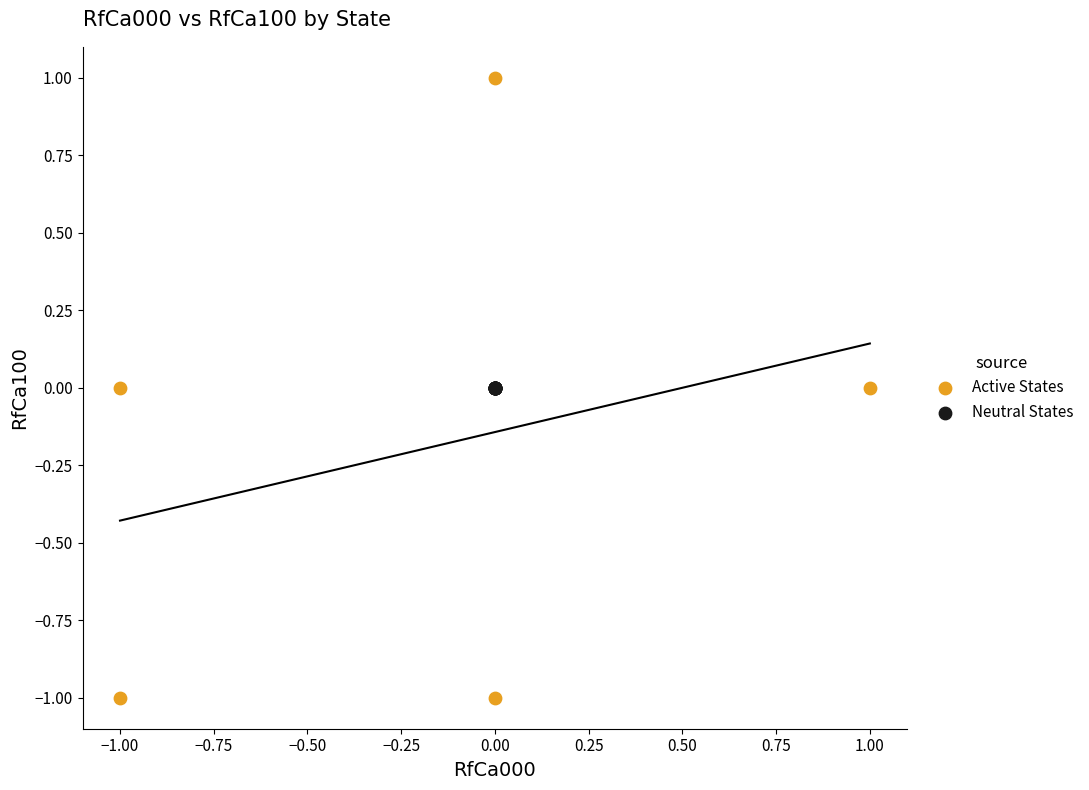

Which series reaches the minimum Y coordinate?

Active States